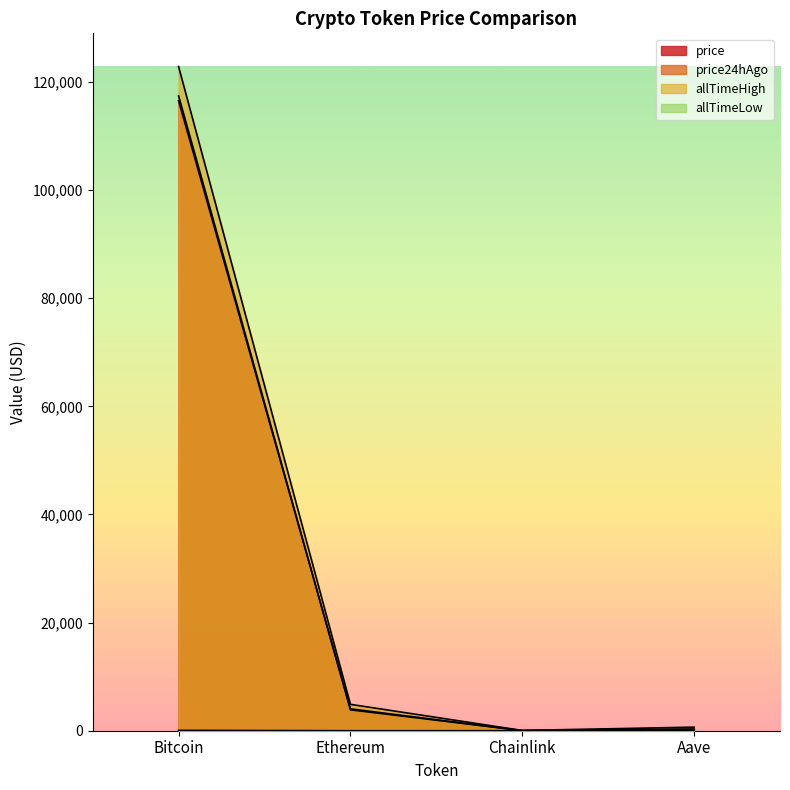

Reading left to right, transcribe all the data shown in this chart.

price: 116525.0	4050.6	19.6	292.7
price24hAgo: 117426.0	3866.4	18.4	282.8
allTimeHigh: 122838.0	4878.3	52.7	661.7
allTimeLow: 67.8	0.4	0.1	26.0